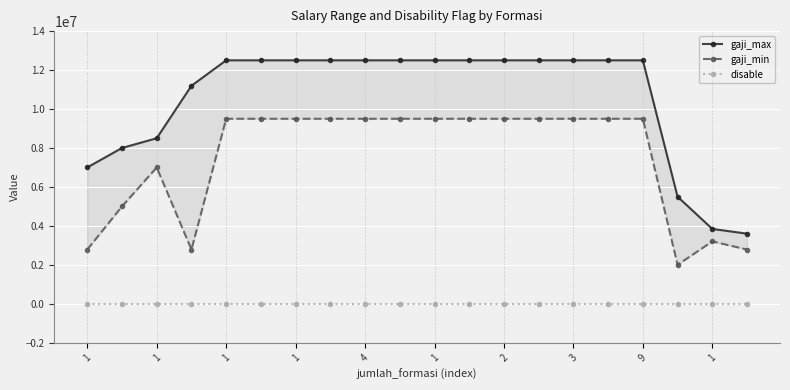

True or false: gaji_min and gaji_max intersect in this chart.

False